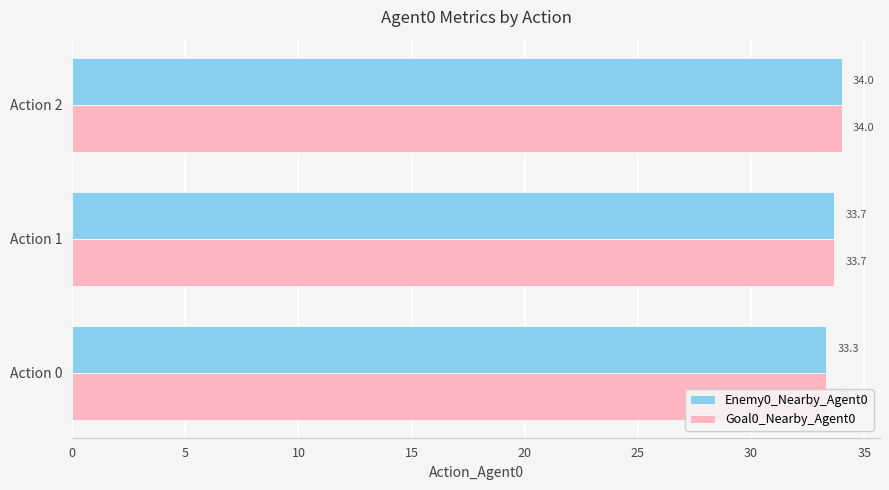

Rank the series at Action 0 from lowest to highest value.

Enemy0_Nearby_Agent0, Goal0_Nearby_Agent0